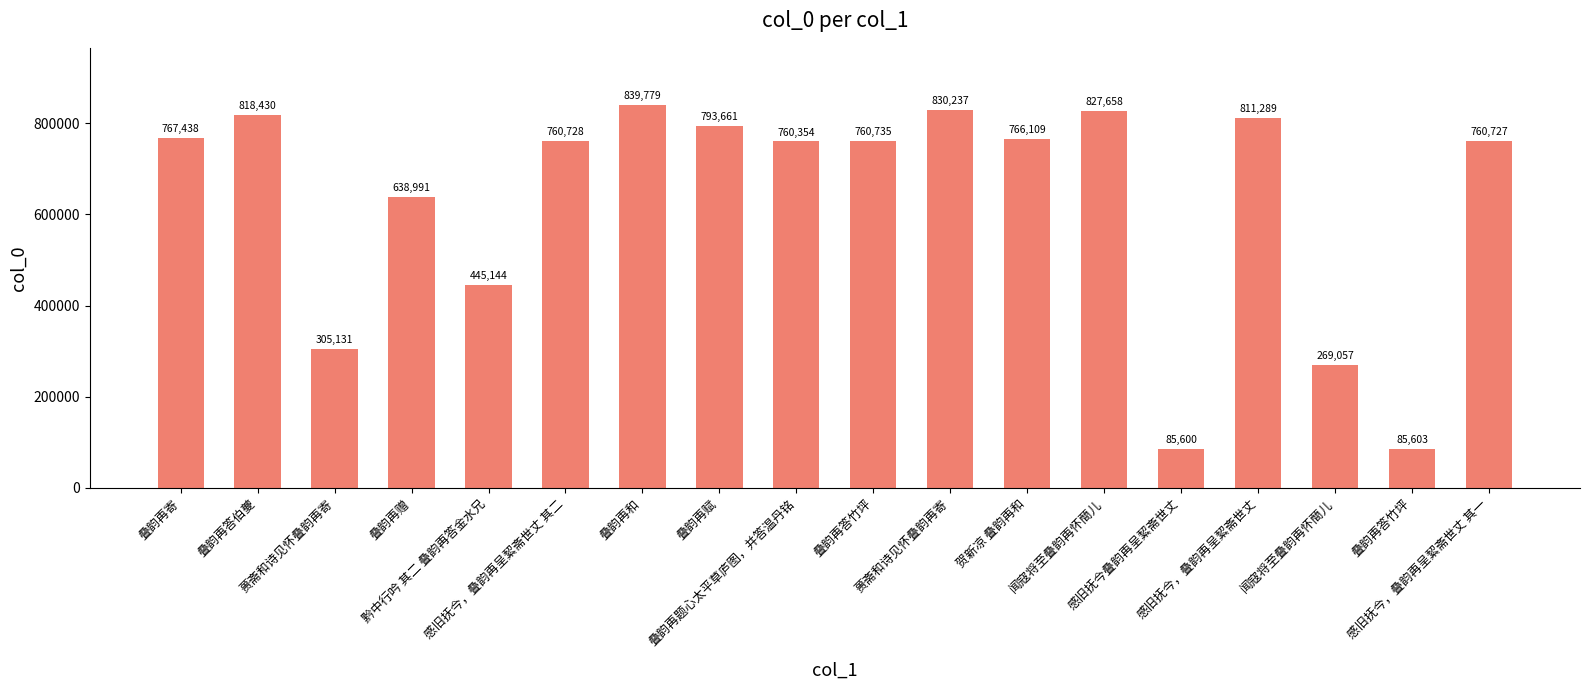

How many data points are less than 760735?

9